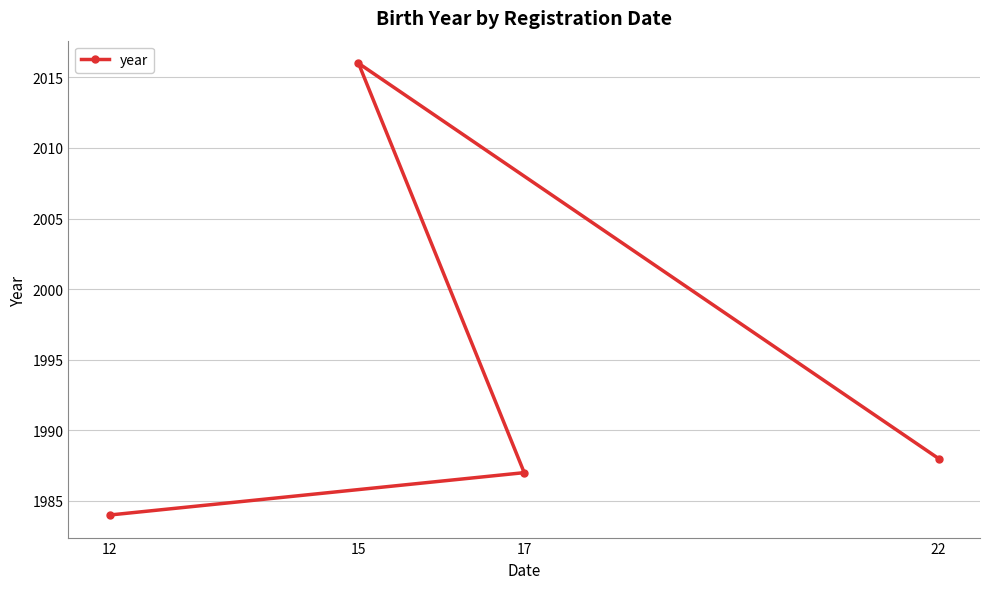

True or false: the data shows 1984 at 12.

True